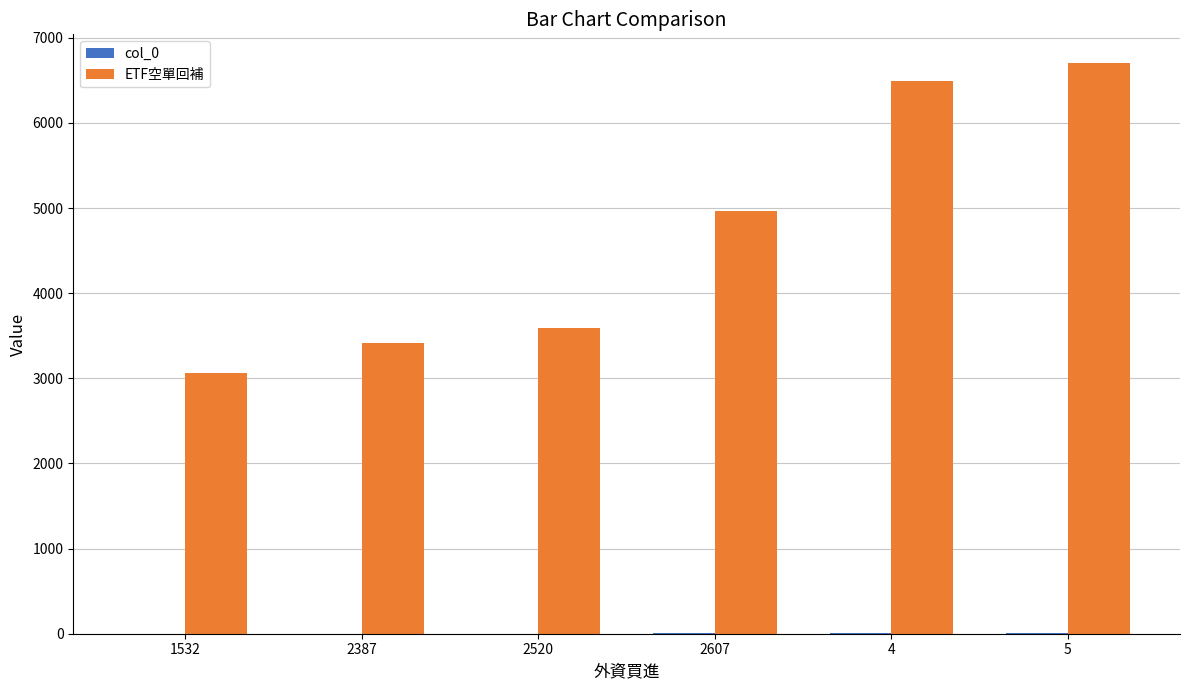

What is the highest value of the ETF空單回補 series?

6706